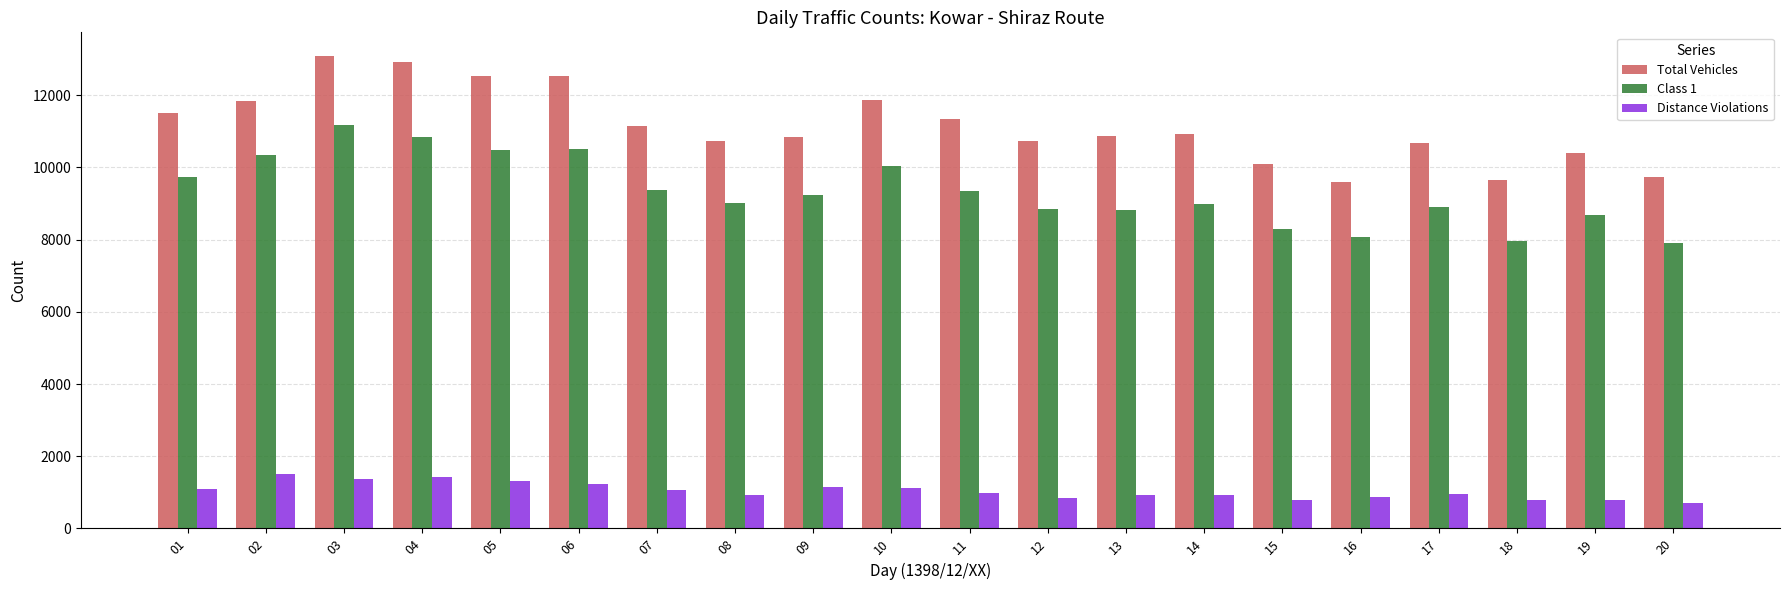

How many values in the Distance Violations series are below 987?

10